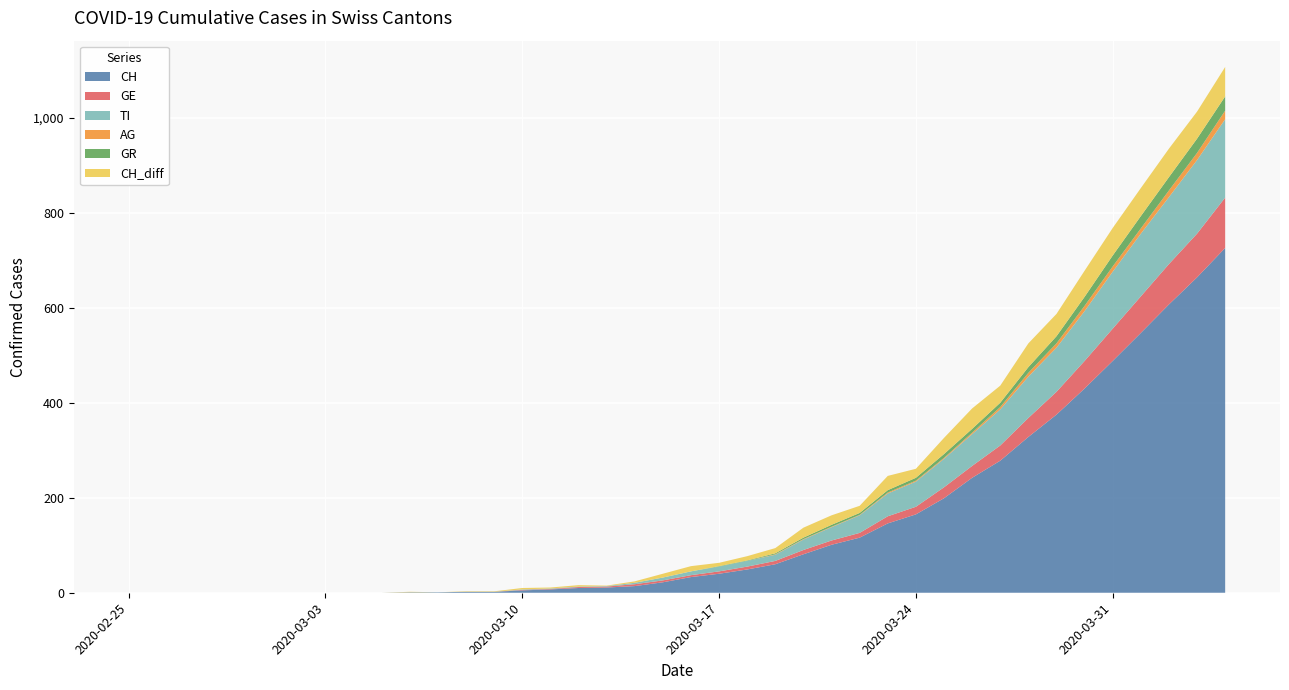

Reading right to left, what are all the values shown in this chart?

CH: 726	664	607	547	488	430	375	328	278	242	199	165	146	116	101	81	60	49	40	33	22	14	11	10	7	5	2	2	1	1	0	0	0	0	0	0	0	0	0	0
GE: 106	92	85	77	68	58	48	40	32	25	23	16	15	10	9	9	7	6	5	4	4	4	2	2	1	1	0	0	0	0	0	0	0	0	0	0	0	0	0	0
TI: 165	155	141	132	120	105	93	87	76	67	60	53	48	37	28	22	13	12	10	8	6	3	1	1	1	1	0	0	0	0	0	0	0	0	0	0	0	0	0	0
AG: 18	15	14	11	11	11	9	8	5	3	2	2	2	1	1	1	1	0	0	0	0	0	0	0	0	0	0	0	0	0	0	0	0	0	0	0	0	0	0	0
GR: 30	30	28	26	23	19	15	12	9	8	8	6	5	4	4	3	2	1	1	0	0	0	0	0	0	0	0	0	0	0	0	0	0	0	0	0	0	0	0	0
CH_diff: 62	57	60	59	58	55	47	50	36	43	34	19	30	15	20	21	11	9	7	11	8	3	1	3	2	3	1	1	0	1	0	0	0	0	0	0	0	0	0	0